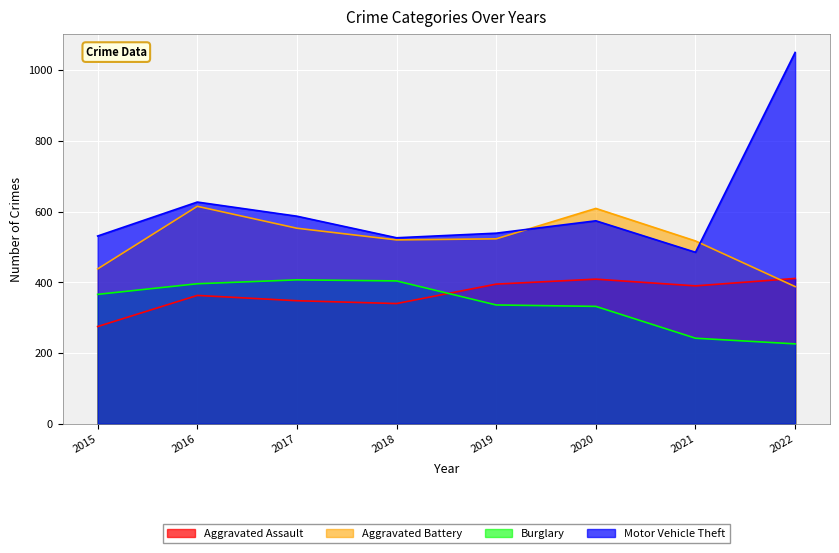

What is the sum of the Aggravated Battery values at 2021 and 2015?

955